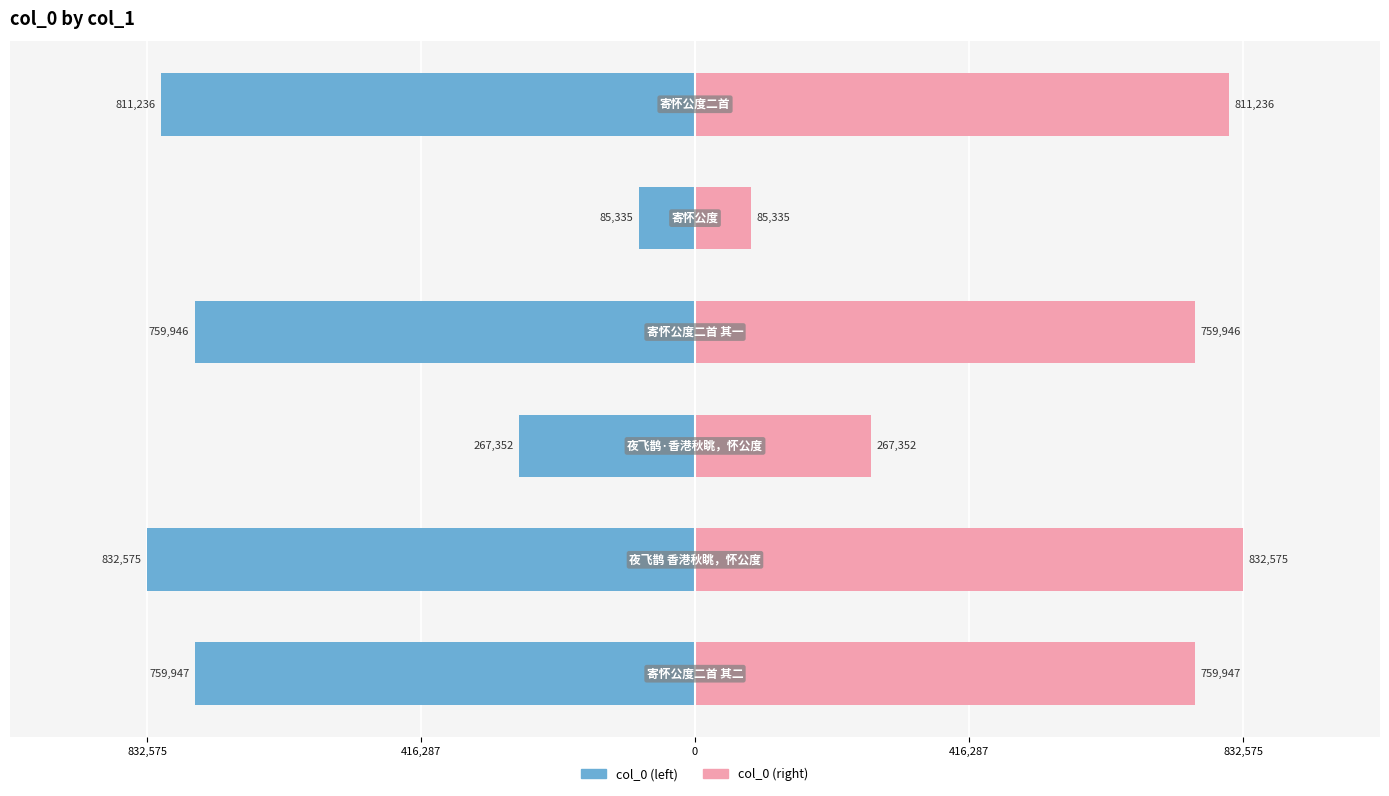

Is it true that col_0 (left) equals -237246 at 416,287?

False